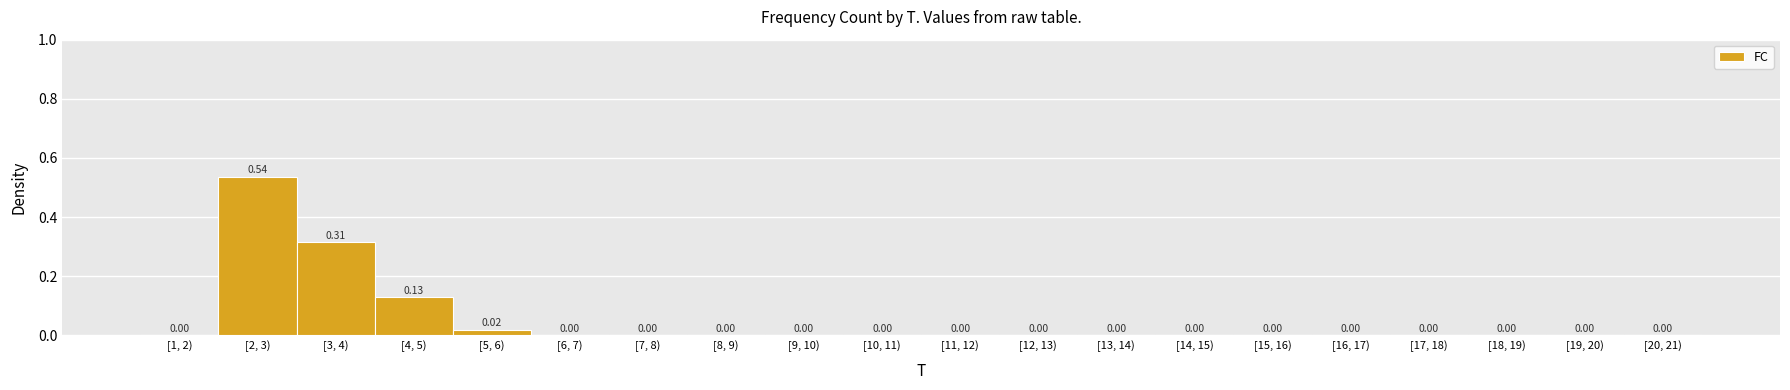

What is the sum of all values?

1.0